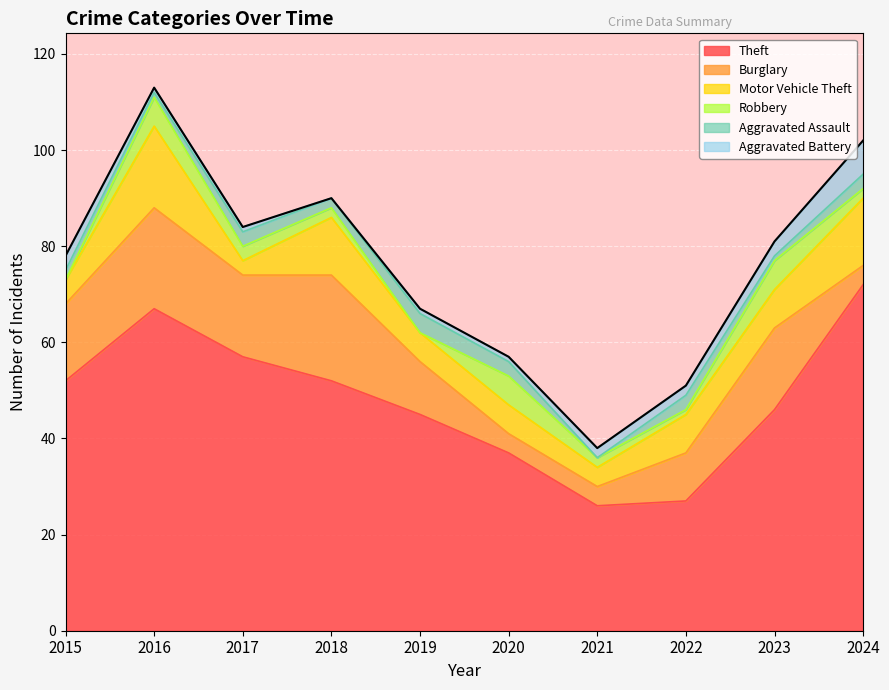

Is it true that Aggravated Battery equals 1 at 2016?

True